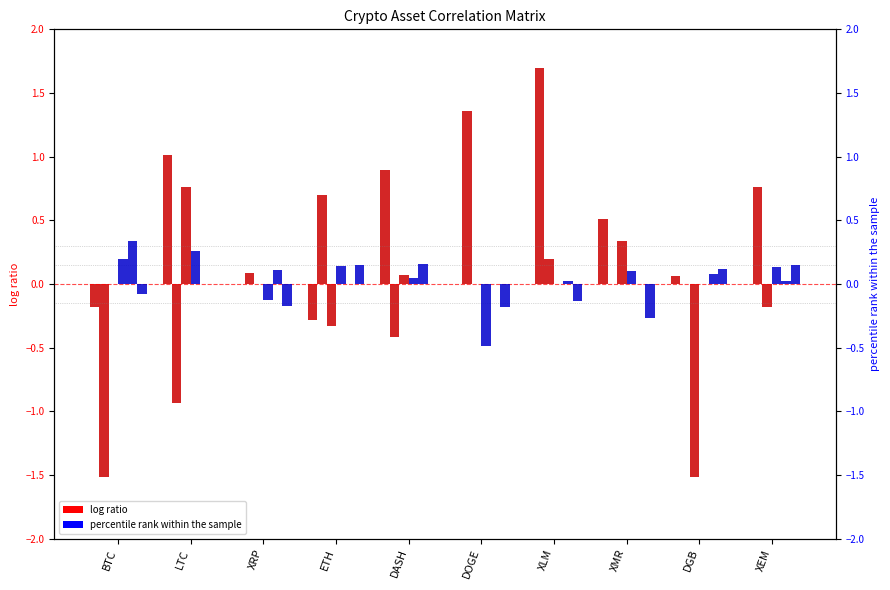

Reading left to right, what are all the values shown in this chart?

XEM: BTC=-0.2	LTC=1.0	XRP=0.0	ETH=-0.3	DASH=0.9	DOGE=0.0	XLM=-0.0	XMR=0.5	DGB=0.1	XEM=0.0
log ratio (DGB): BTC=-1.5	LTC=-0.9	XRP=0.1	ETH=0.7	DASH=-0.4	DOGE=1.4	XLM=1.7	XMR=0.0	DGB=0.0	XEM=0.8
log ratio (BTC): BTC=0.0	LTC=0.8	XRP=0.0	ETH=-0.3	DASH=0.1	DOGE=0.0	XLM=0.2	XMR=0.3	DGB=-1.5	XEM=-0.2
XLM: BTC=0.2	LTC=0.3	XRP=-0.1	ETH=0.1	DASH=0.0	DOGE=-0.5	XLM=0.0	XMR=0.1	DGB=0.0	XEM=0.1
percentile (XMR): BTC=0.3	LTC=0.0	XRP=0.1	ETH=0.0	DASH=0.2	DOGE=0.0	XLM=0.0	XMR=0.0	DGB=0.1	XEM=0.0
percentile (VIX.Index): BTC=-0.1	LTC=0.0	XRP=-0.2	ETH=0.1	DASH=0.0	DOGE=-0.2	XLM=-0.1	XMR=-0.3	DGB=0.1	XEM=0.2